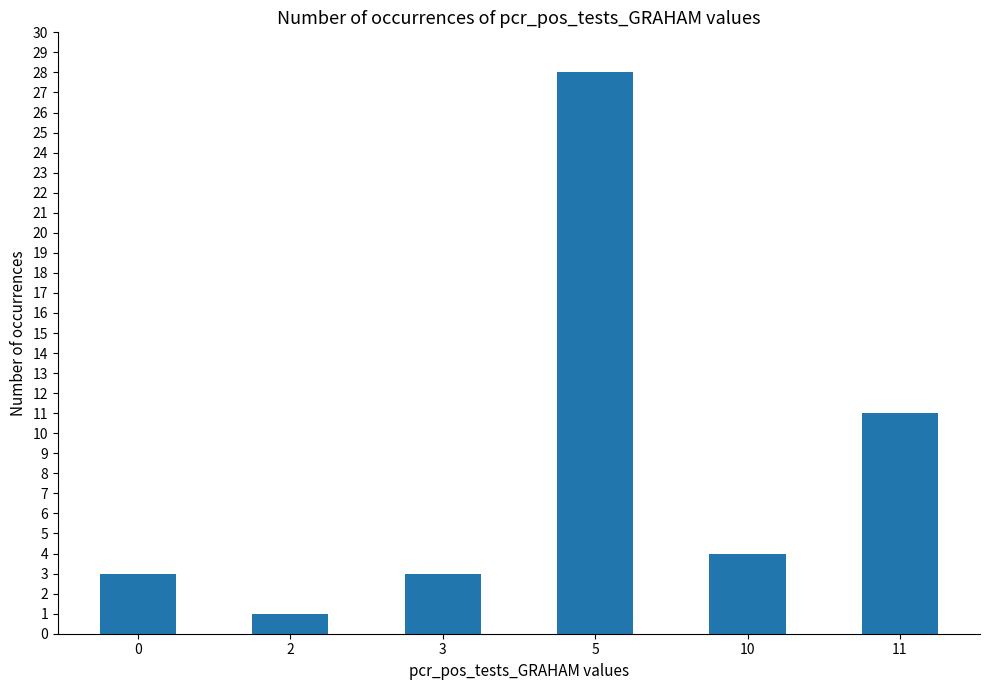

The value at 3 is 1. True or false?

False